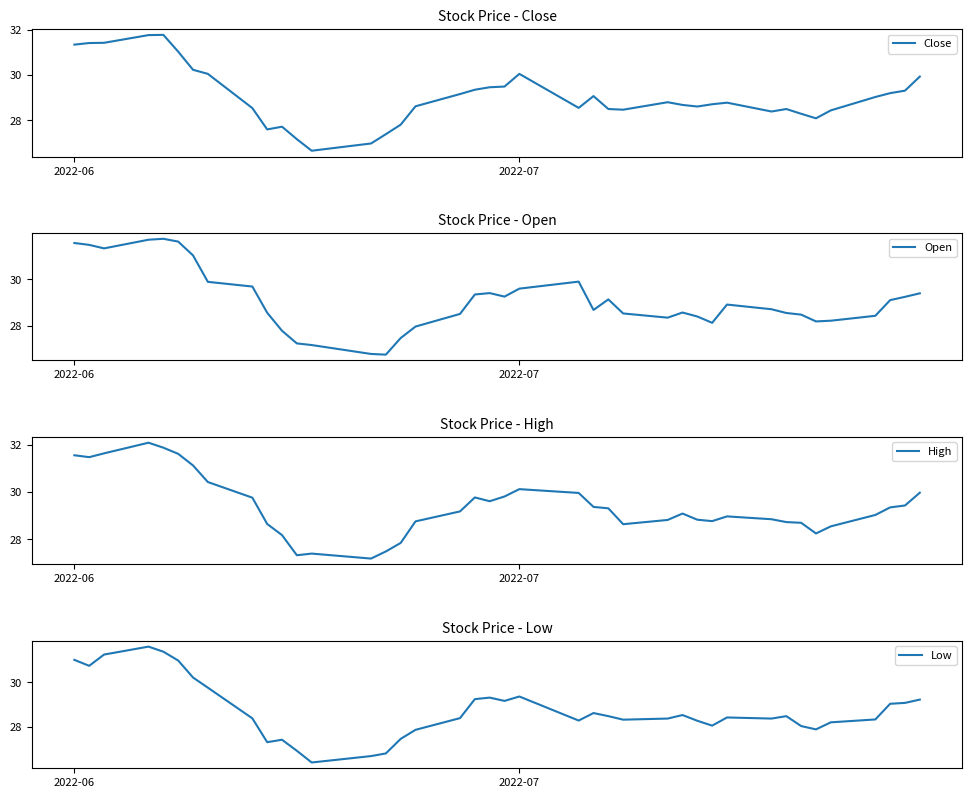

What is the average value of the High series?

29.4